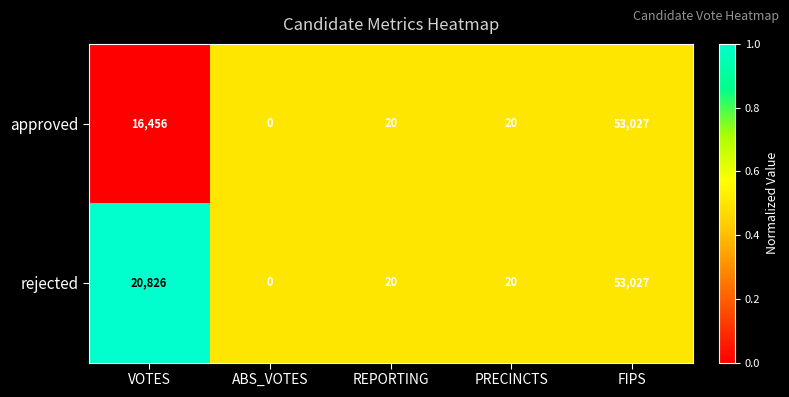

What is the maximum value shown in the chart?

53027